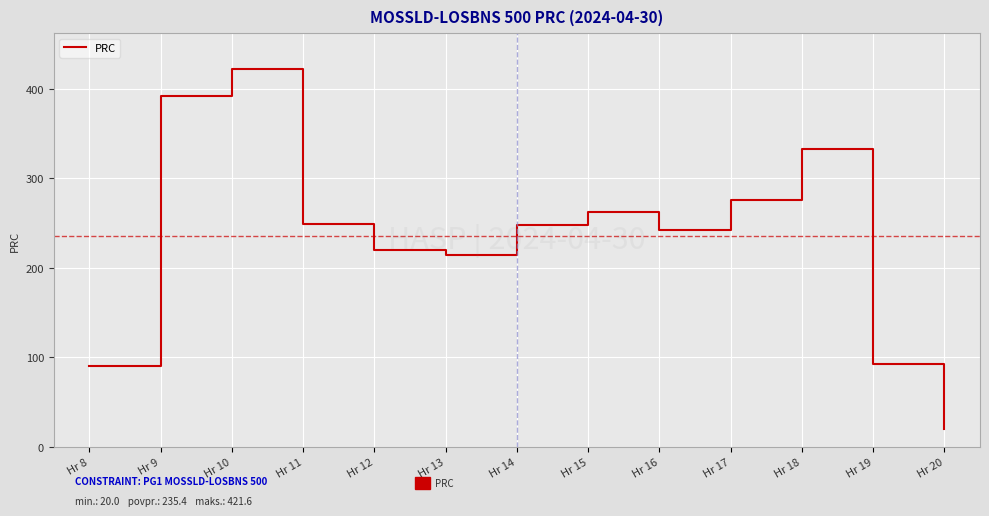

What is the difference between the maximum and second lowest values?

331.4